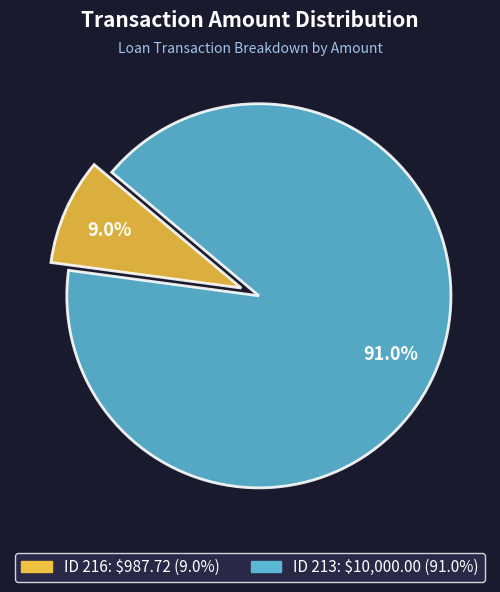

Count the number of slices in the pie.

2